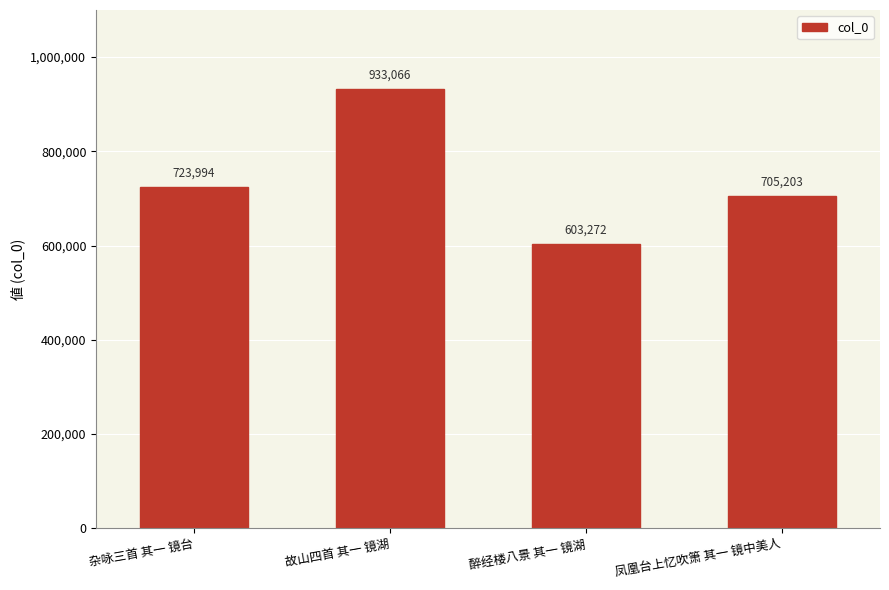

The value at 故山四首 其一 镜湖 is 1482002. True or false?

False